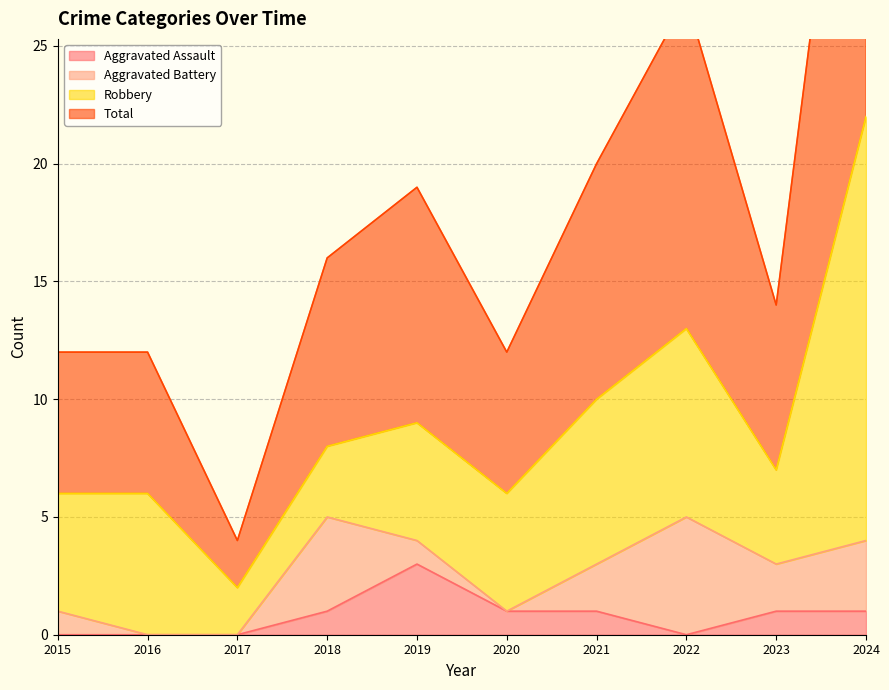

What is the difference between the second highest and second lowest values in the Aggravated Assault series?

1